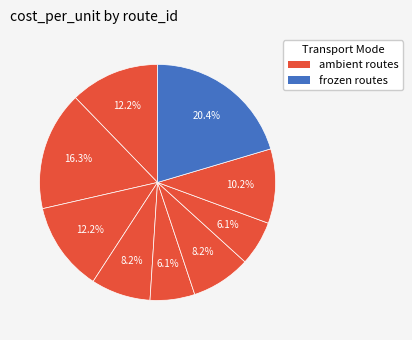

Count the number of slices in the pie.

9